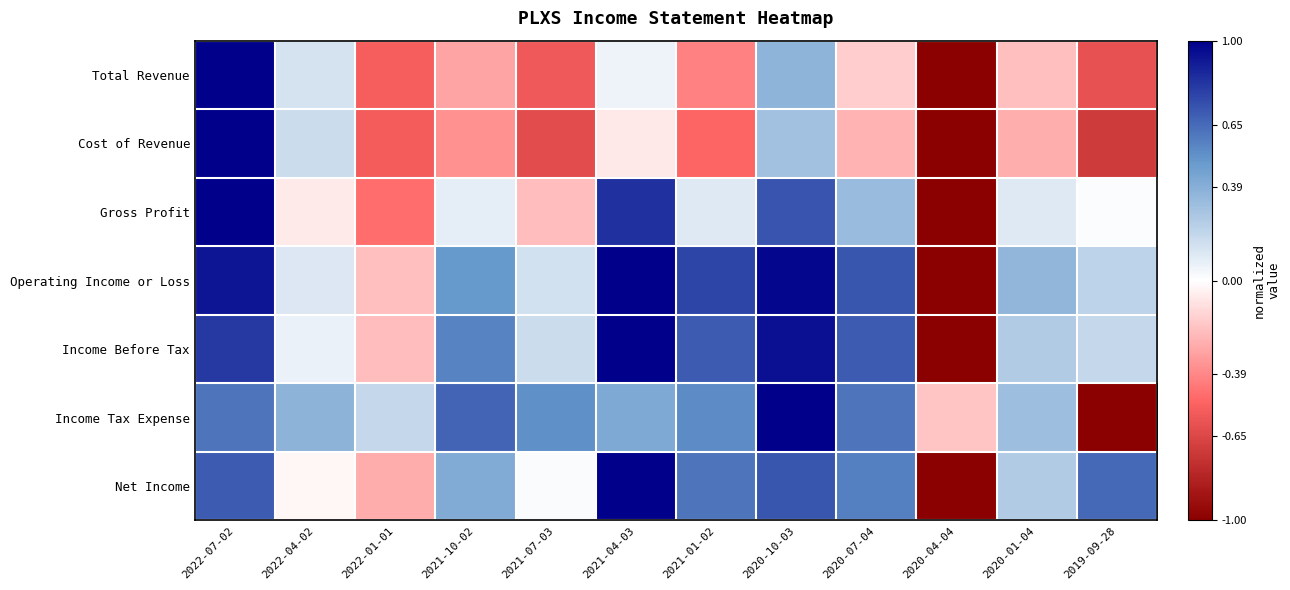

Between 2022-07-02 and 2020-07-04, which is larger?

2022-07-02